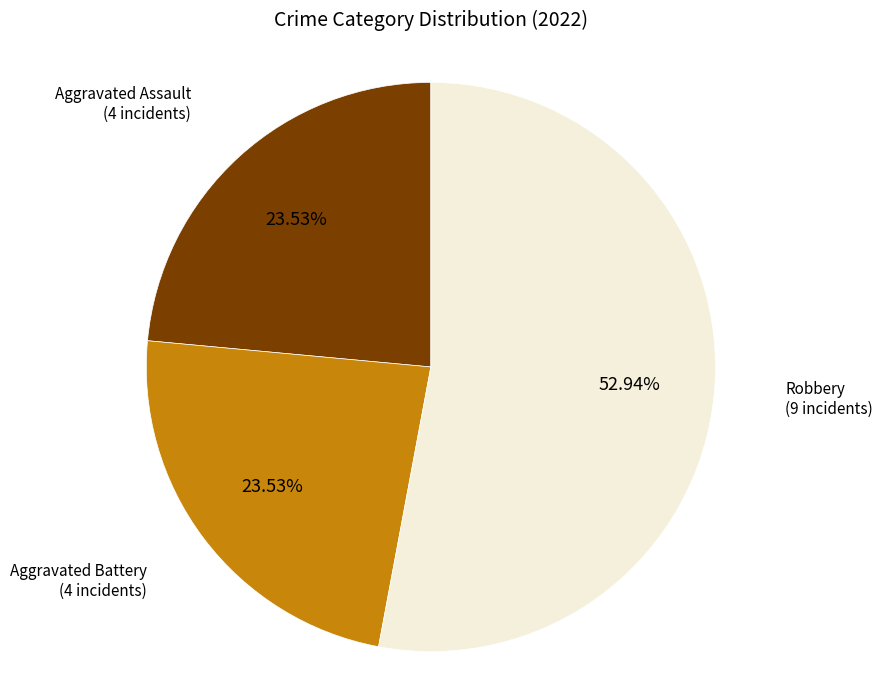

Does any single category account for the majority?

Yes